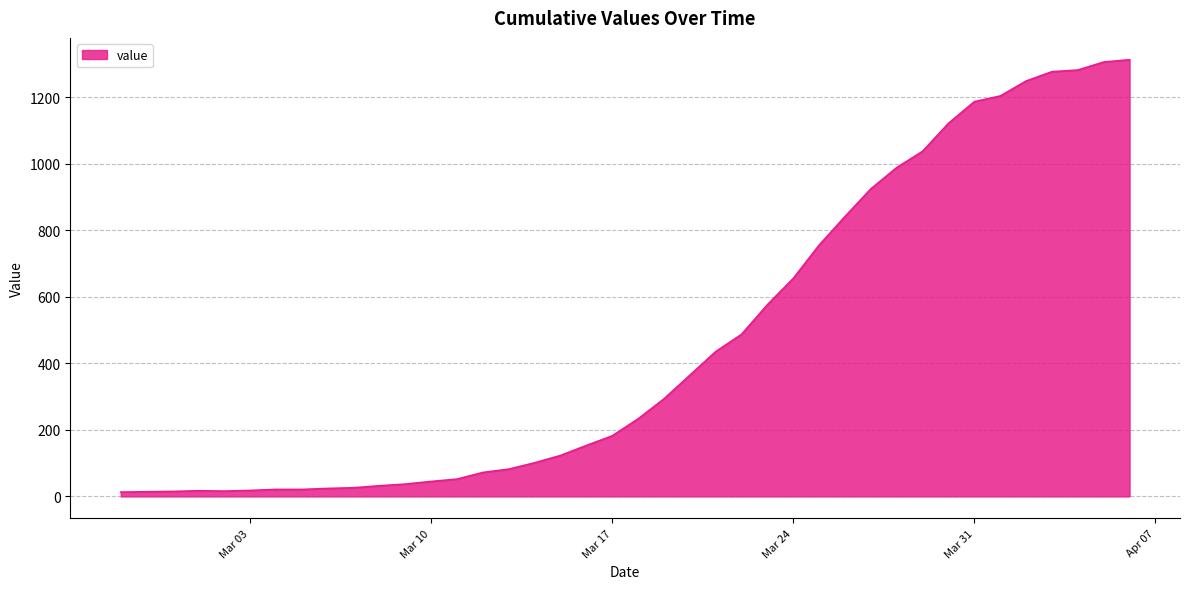

What is the greatest value displayed?

1312